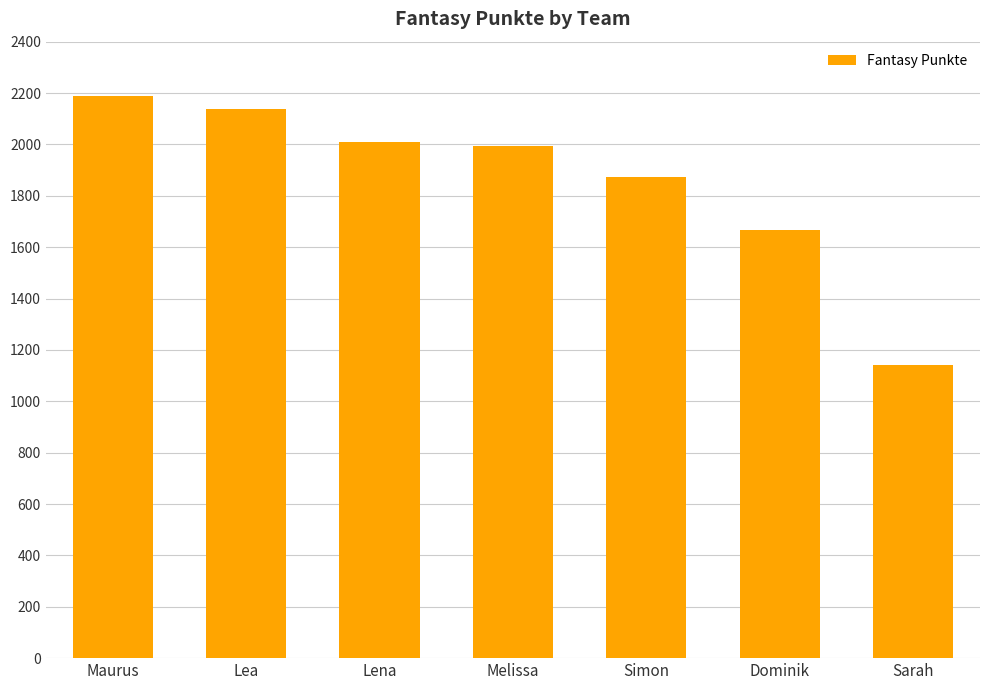

Between Melissa and Dominik, which is larger?

Melissa